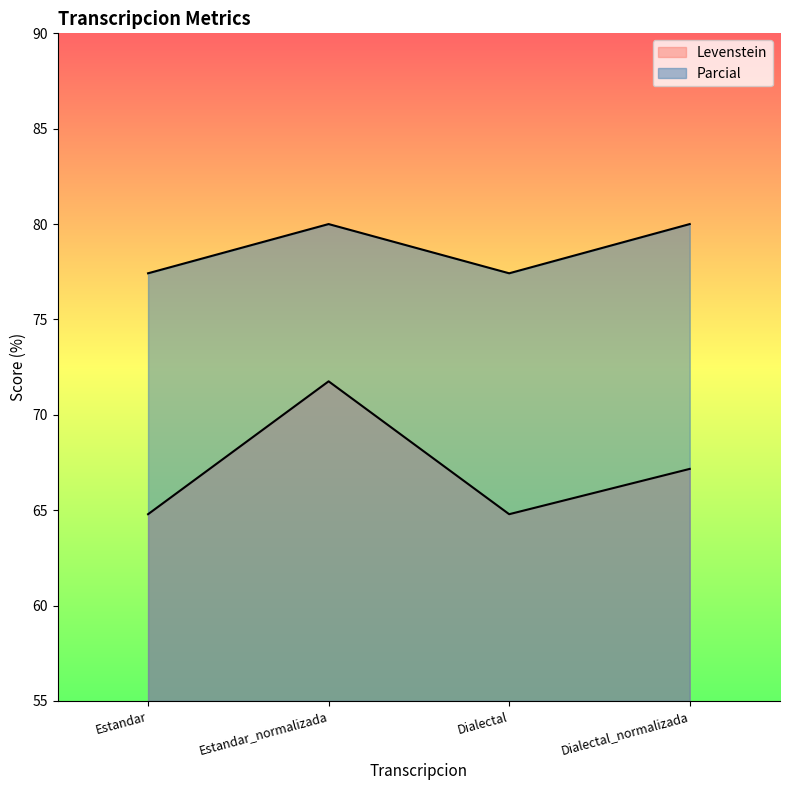

Reading left to right, what are all the values shown in this chart?

Levenstein: Estandar=64.8	Estandar_normalizada=71.8	Dialectal=64.8	Dialectal_normalizada=67.2
Parcial: Estandar=77.4	Estandar_normalizada=80.0	Dialectal=77.4	Dialectal_normalizada=80.0